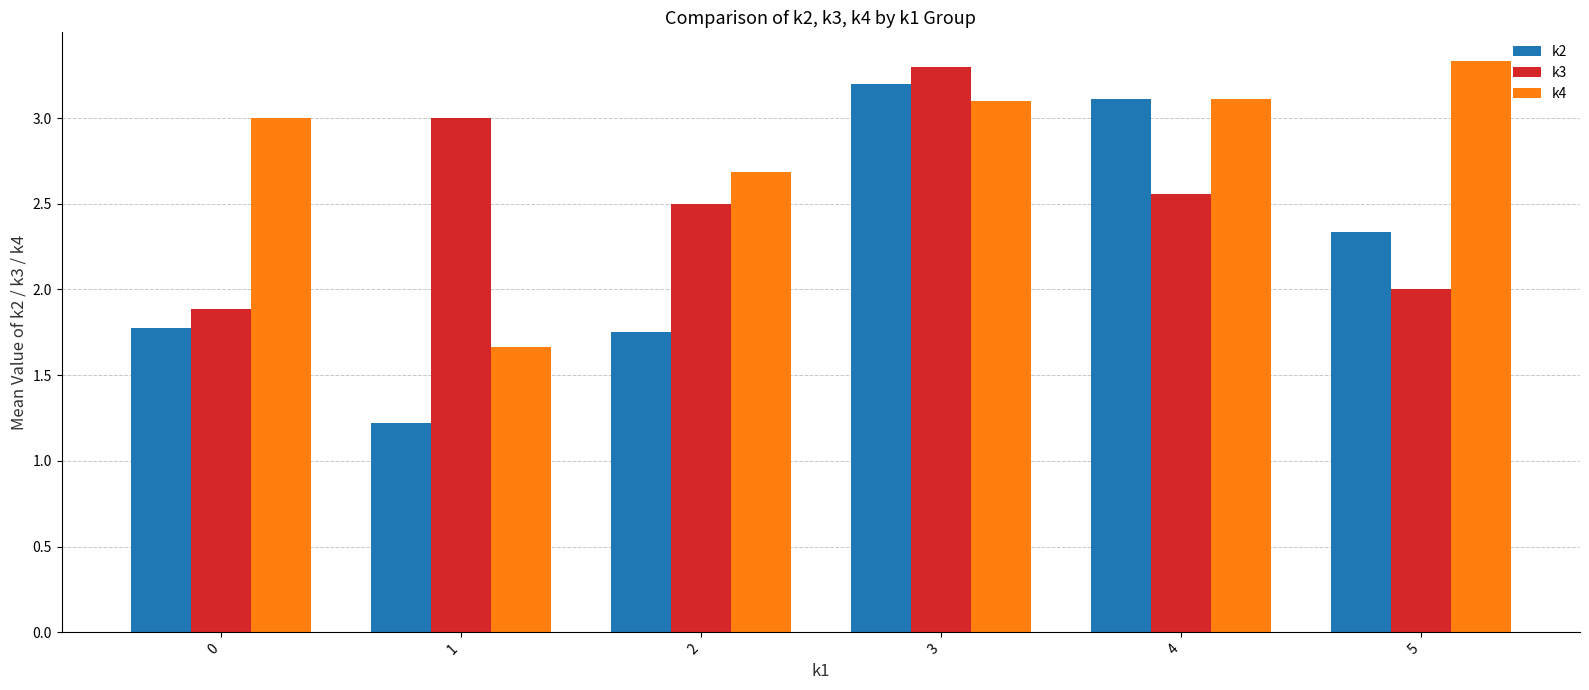

What is the spread (max minus min) of values at 4?

0.6